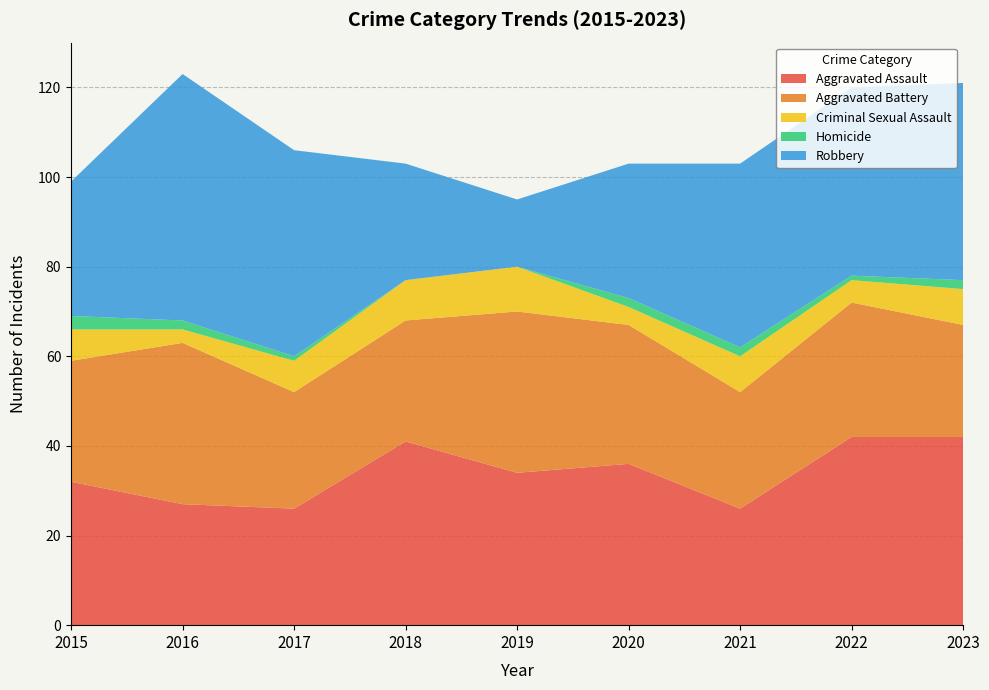

Reading left to right, what are all the values shown in this chart?

Aggravated Assault: 2015=32	2016=27	2017=26	2018=41	2019=34	2020=36	2021=26	2022=42	2023=42
Aggravated Battery: 2015=27	2016=36	2017=26	2018=27	2019=36	2020=31	2021=26	2022=30	2023=25
Criminal Sexual Assault: 2015=7	2016=3	2017=7	2018=9	2019=10	2020=4	2021=8	2022=5	2023=8
Homicide: 2015=3	2016=2	2017=1	2018=0	2019=0	2020=2	2021=2	2022=1	2023=2
Robbery: 2015=30	2016=55	2017=46	2018=26	2019=15	2020=30	2021=41	2022=42	2023=44